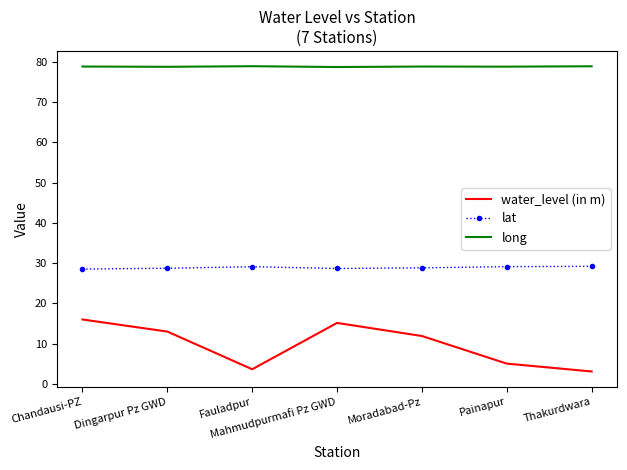

What position from the left is Mahmudpurmafi Pz GWD?

4